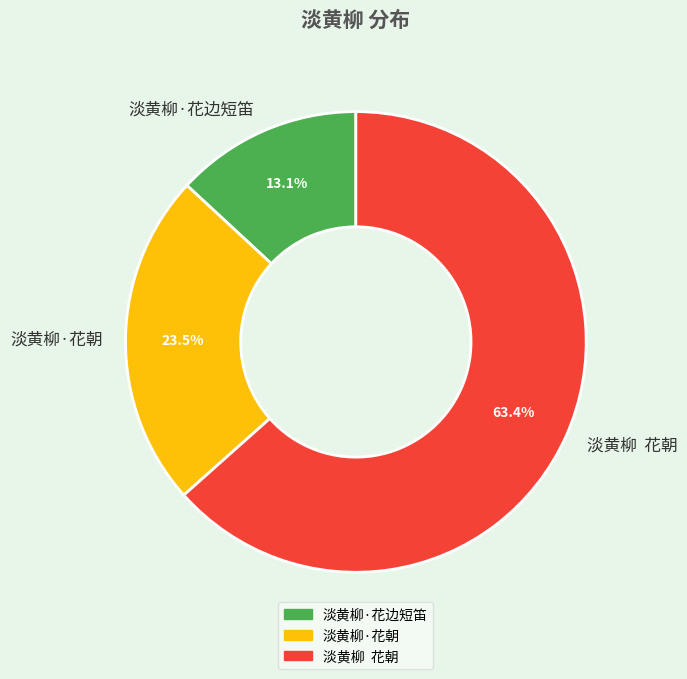

What is the ratio of the value at 淡黄柳 花朝 to the value at 淡黄柳·花边短笛?

4.8